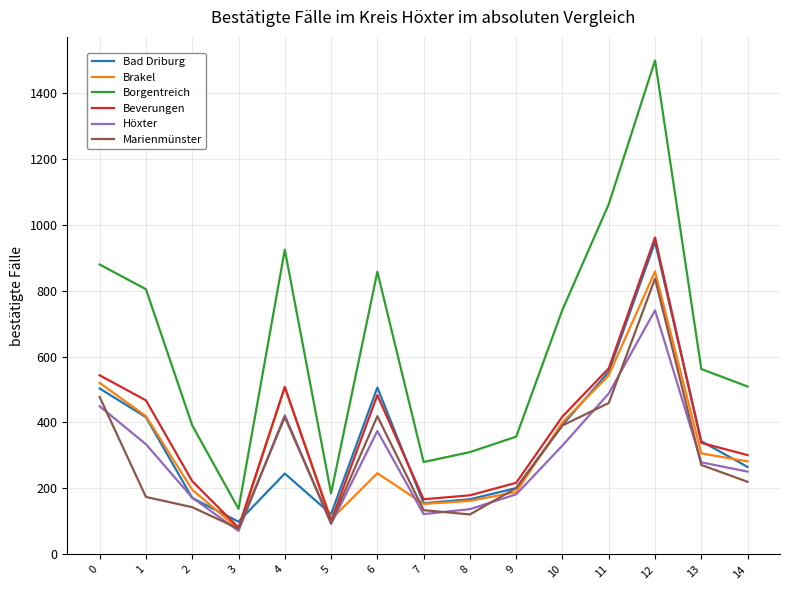

What is the sum of the Marienmünster values at 14 and 12?

1056